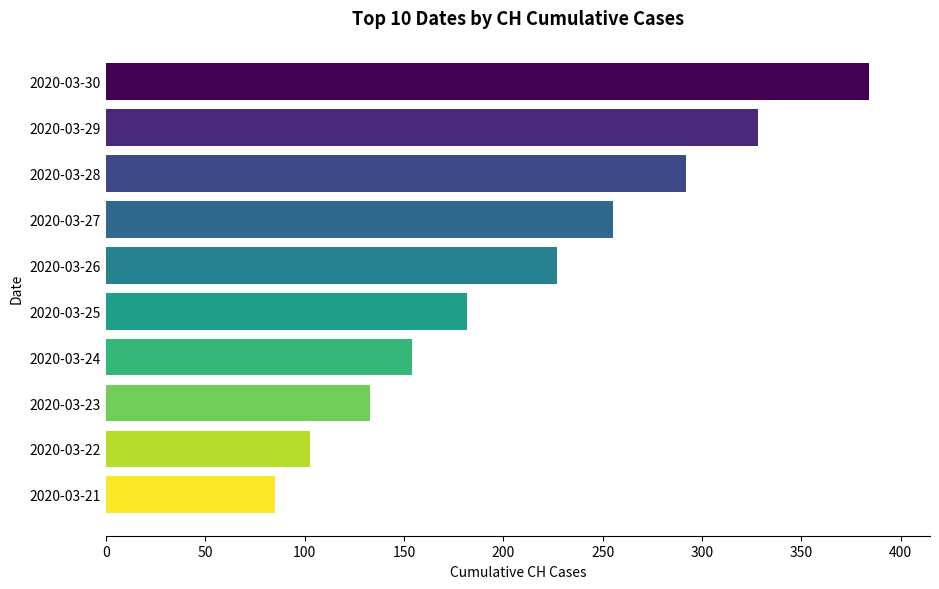

Is it true that the value at 2020-03-28 is 292?

True